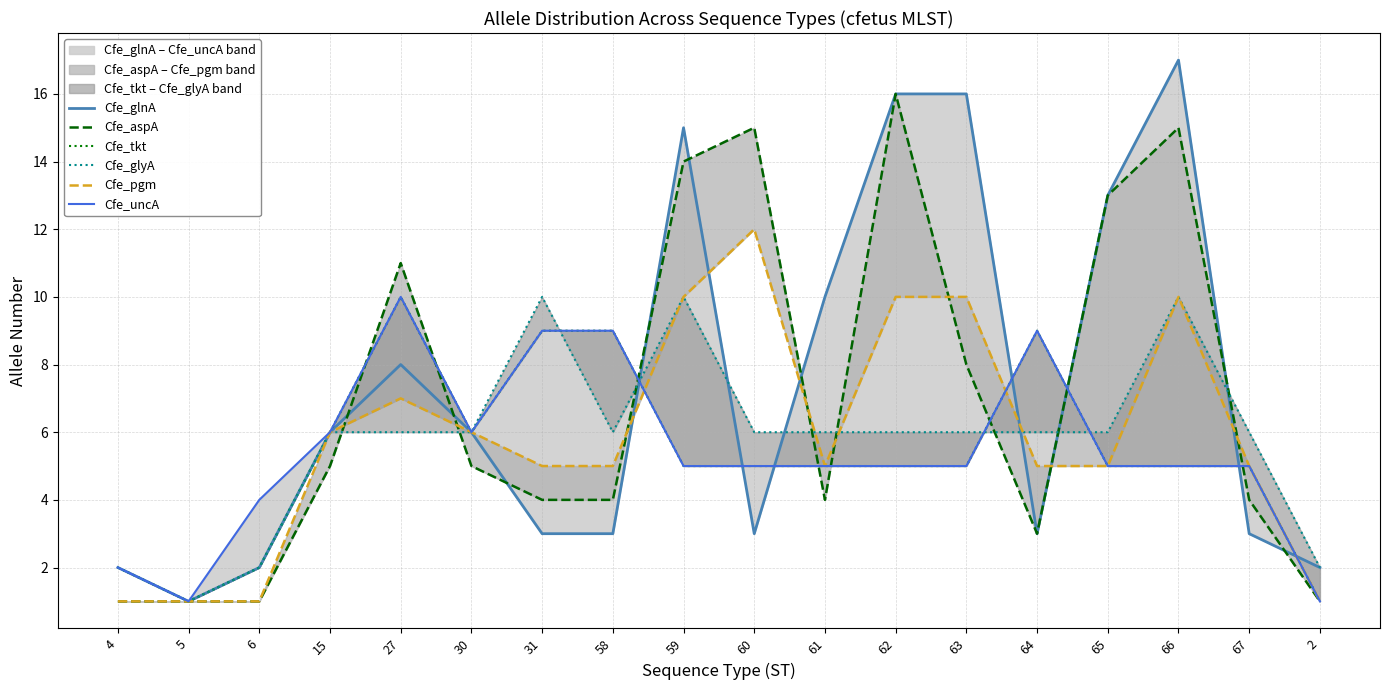

Reading right to left, extract all data points from this chart.

Cfe_glnA: 2=2	67=3	66=17	65=13	64=3	63=16	62=16	61=10	60=3	59=15	58=3	31=3	30=6	27=8	15=6	6=2	5=1	4=2
Cfe_aspA: 2=1	67=4	66=15	65=13	64=3	63=8	62=16	61=4	60=15	59=14	58=4	31=4	30=5	27=11	15=5	6=1	5=1	4=1
Cfe_tkt: 2=1	67=5	66=5	65=5	64=9	63=5	62=5	61=5	60=5	59=5	58=9	31=9	30=6	27=10	15=6	6=2	5=1	4=2
Cfe_glyA: 2=2	67=6	66=10	65=6	64=6	63=6	62=6	61=6	60=6	59=10	58=6	31=10	30=6	27=6	15=6	6=2	5=1	4=2
Cfe_pgm: 2=1	67=5	66=10	65=5	64=5	63=10	62=10	61=5	60=12	59=10	58=5	31=5	30=6	27=7	15=6	6=1	5=1	4=1
Cfe_uncA: 2=1	67=5	66=5	65=5	64=9	63=5	62=5	61=5	60=5	59=5	58=9	31=9	30=6	27=10	15=6	6=4	5=1	4=2